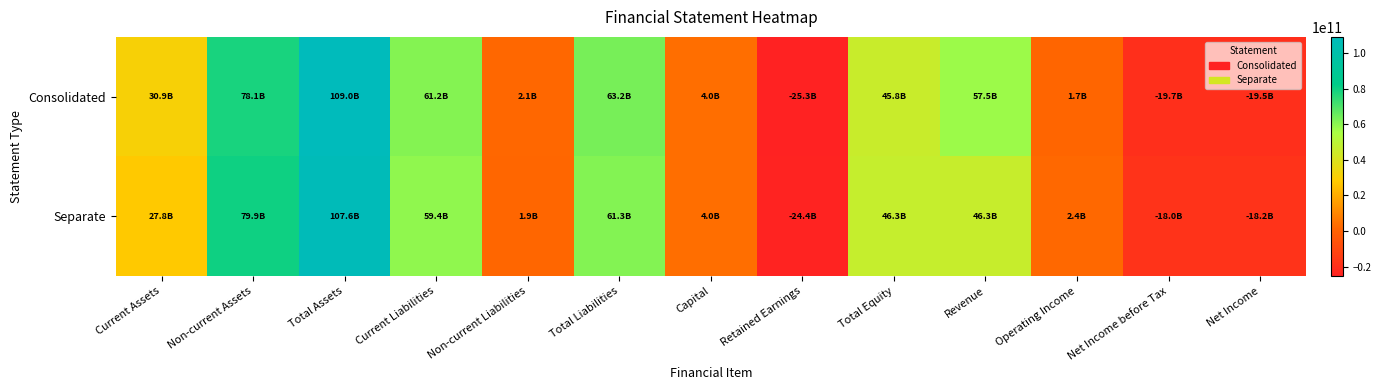

Reading left to right, transcribe all the data shown in this chart.

Consolidated: Current Assets=30900791477	Non-current Assets=78111316023	Total Assets=109012107500	Current Liabilities=61169913445	Non-current Liabilities=2069052044	Total Liabilities=63238965489	Capital=3989633100	Retained Earnings=-25282891705	Total Equity=45773142011	Revenue=57475214852	Operating Income=1669757789	Net Income before Tax=-19657426817	Net Income=-19546873364
Separate: Current Assets=27755819144	Non-current Assets=79880944370	Total Assets=107636763514	Current Liabilities=59405650202	Non-current Liabilities=1905594979	Total Liabilities=61311245181	Capital=3989633100	Retained Earnings=-24372494758	Total Equity=46325518333	Revenue=46259996007	Operating Income=2403445089	Net Income before Tax=-18010150387	Net Income=-18167866114